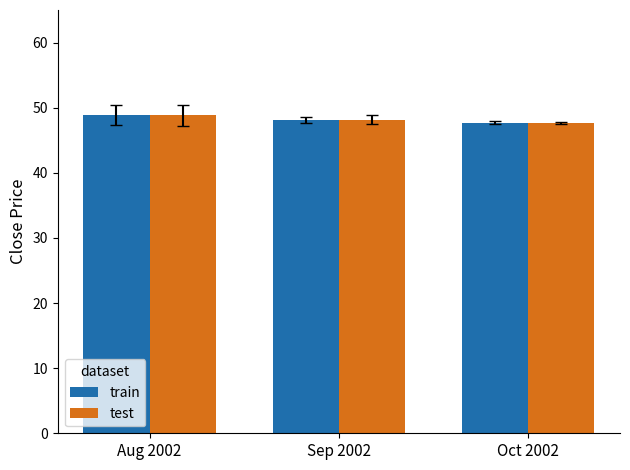

True or false: train has a value of 28.5 at Sep 2002.

False